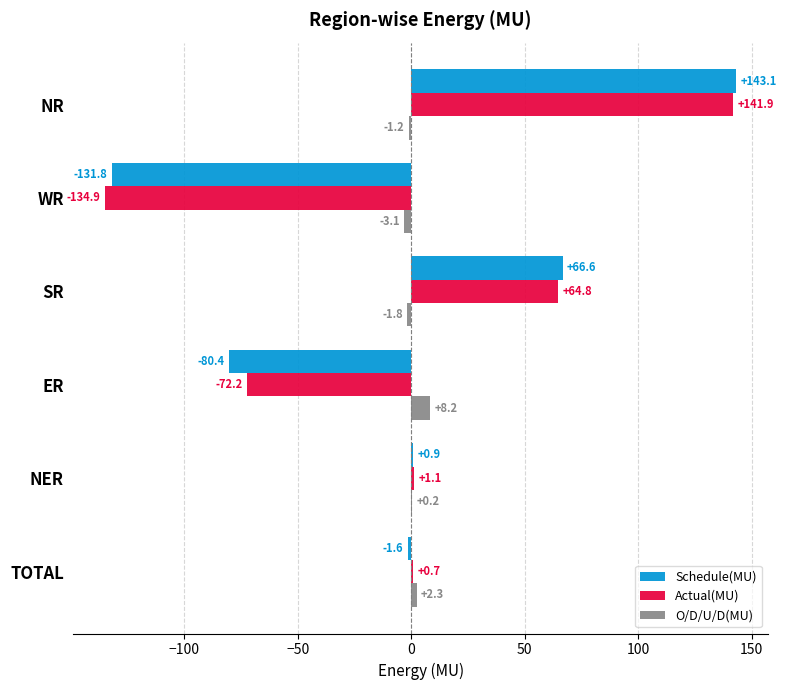

At which label is O/D/U/D(MU) closest to 2?

TOTAL